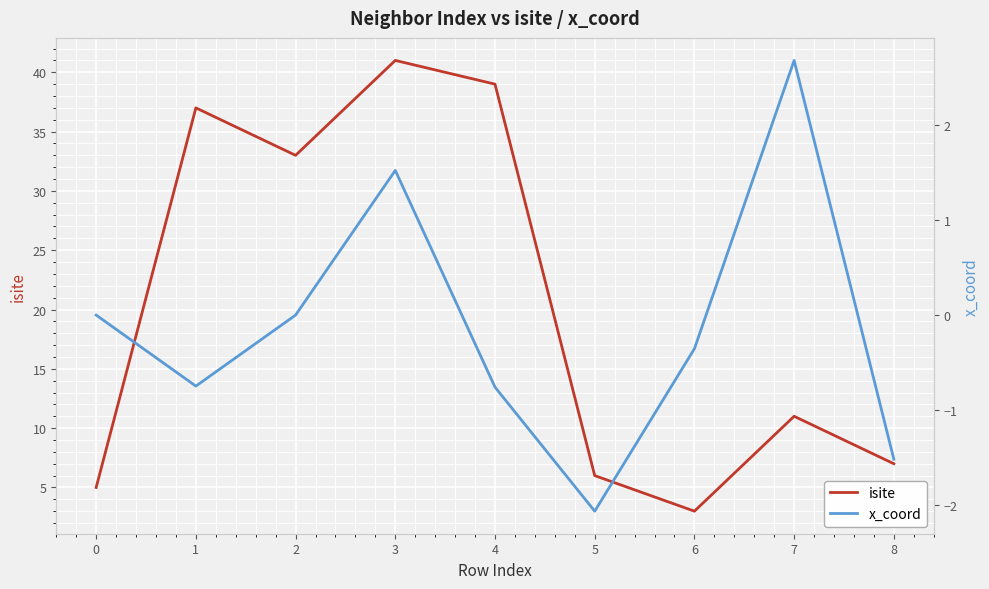

True or false: isite has more than 0 interior local peaks.

True